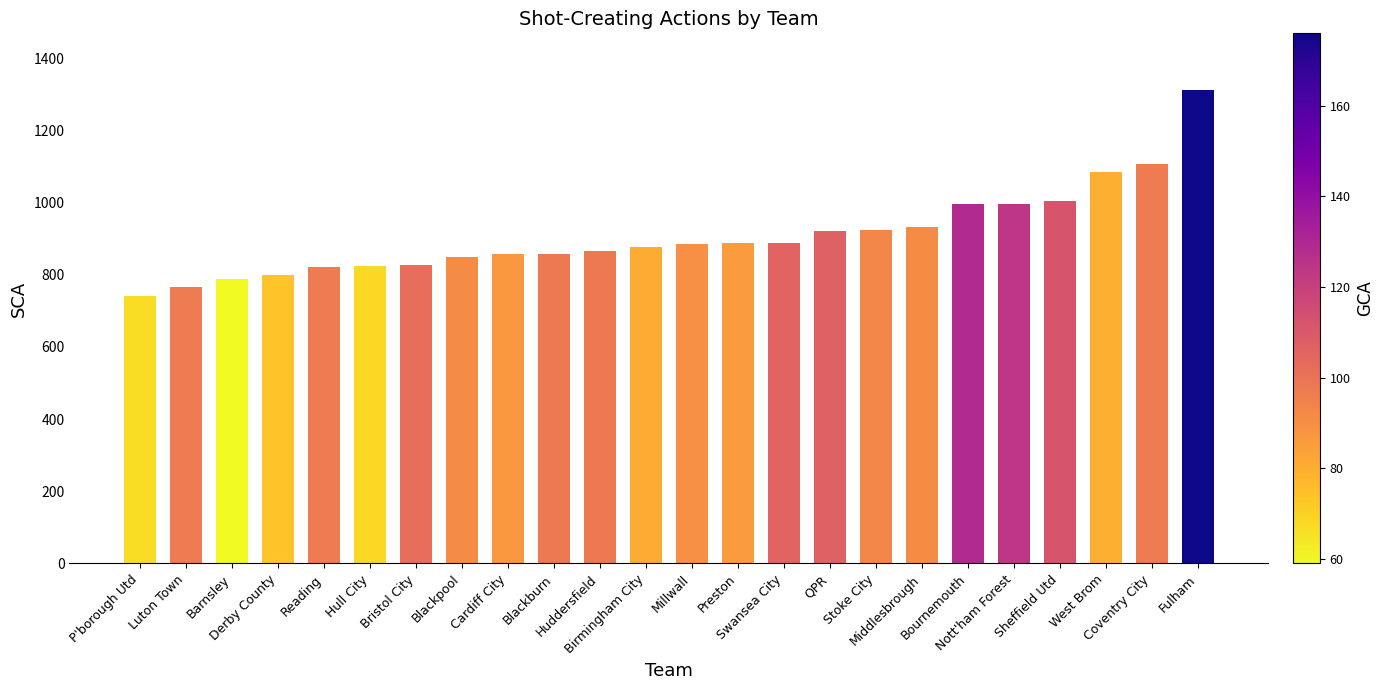

What is the minimum value shown in the chart?

741